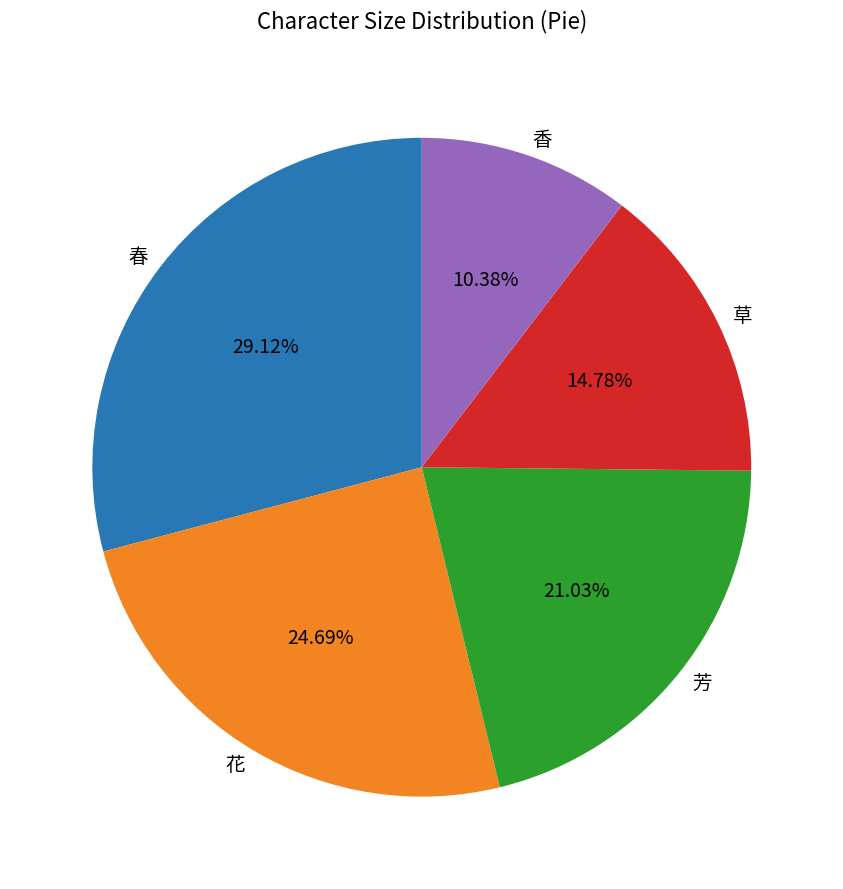

What is the ratio of the value at 芳 to the value at 春?

0.7